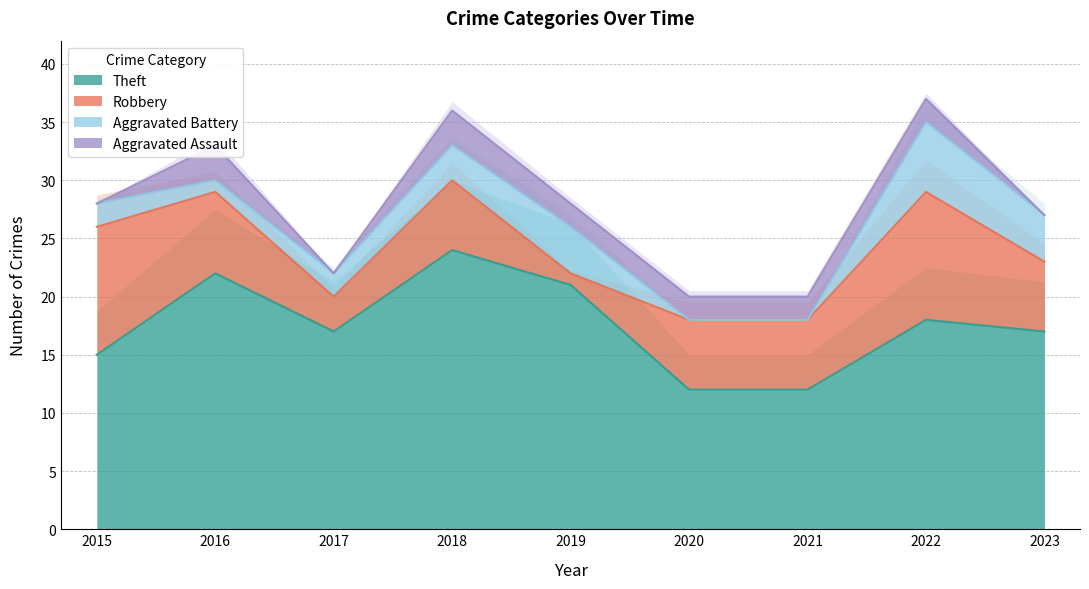

What is the value of the Robbery point at the 9th from the left?

6